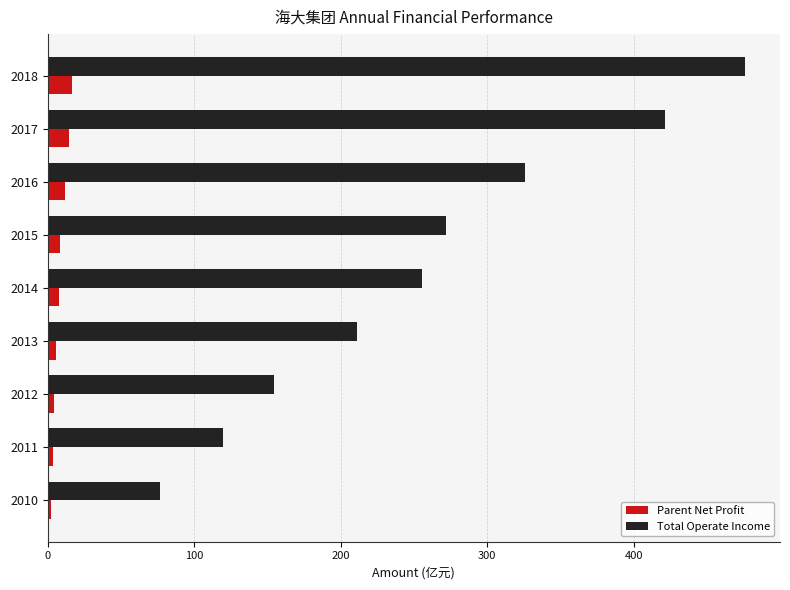

Which series has the widest spread of values?

Total Operate Income